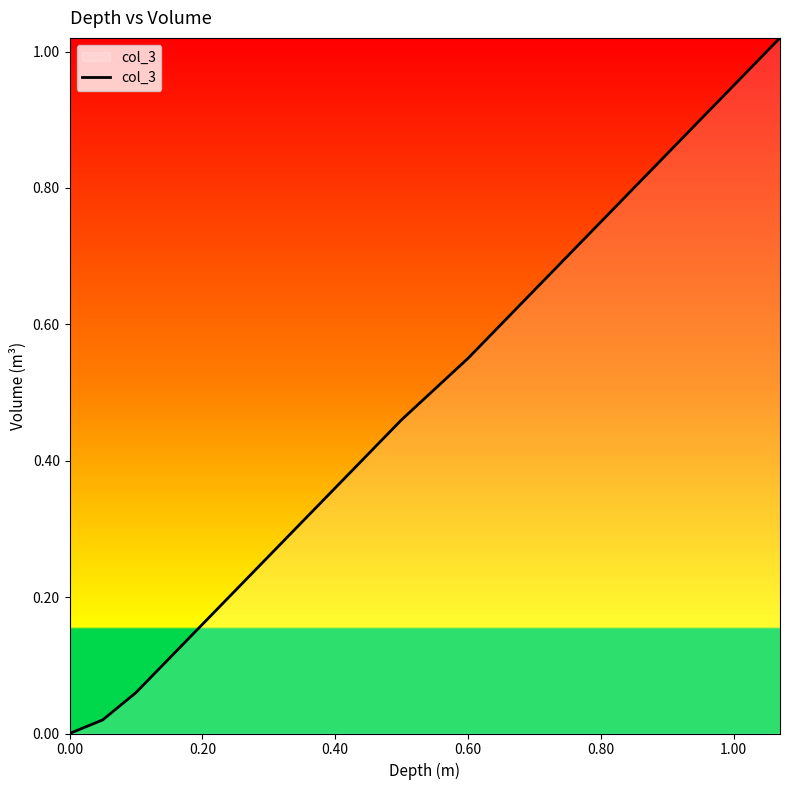

The chart shows a value of 0.4 at 0.80. True or false?

False